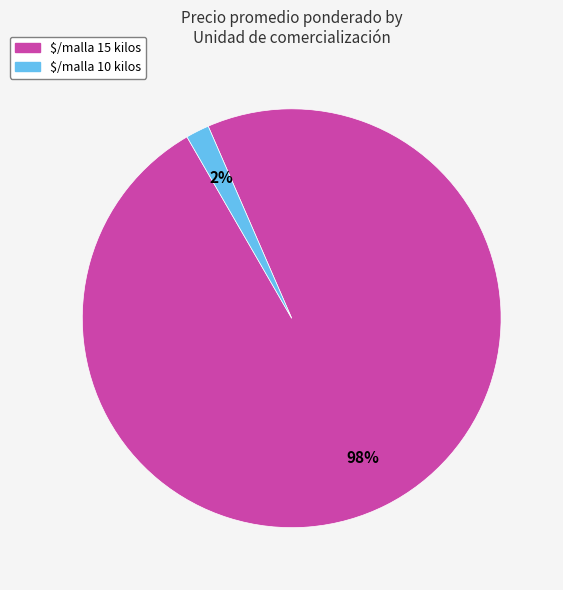

What is the smallest slice in the pie chart?

$/malla 10 kilos